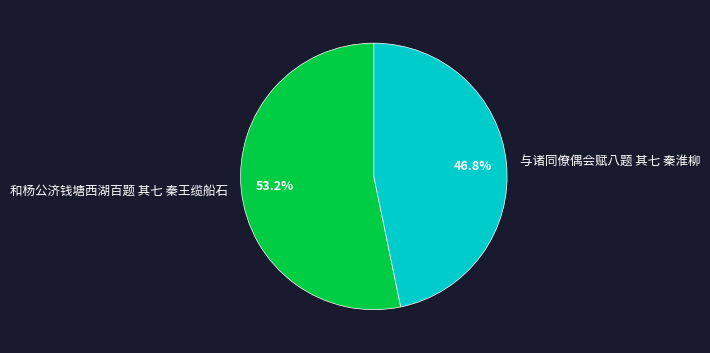

To the nearest percent, what percentage of the pie is 和杨公济钱塘西湖百题 其七 秦王缆船石?

53%